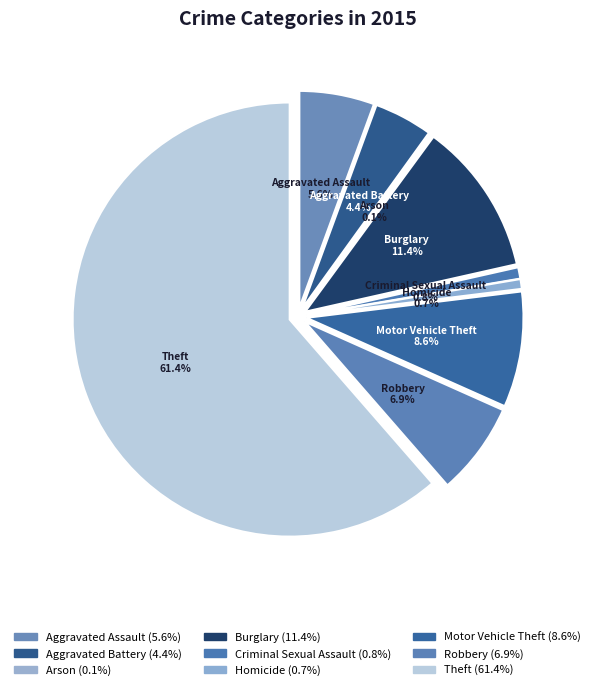

How many slices are in this pie chart?

9